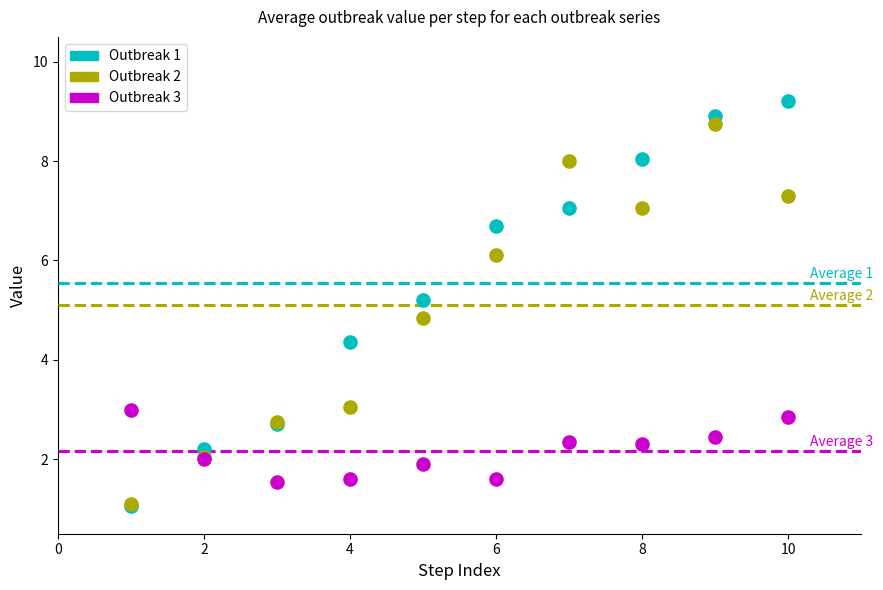

Which series has the largest Y range (max minus min)?

Outbreak 1